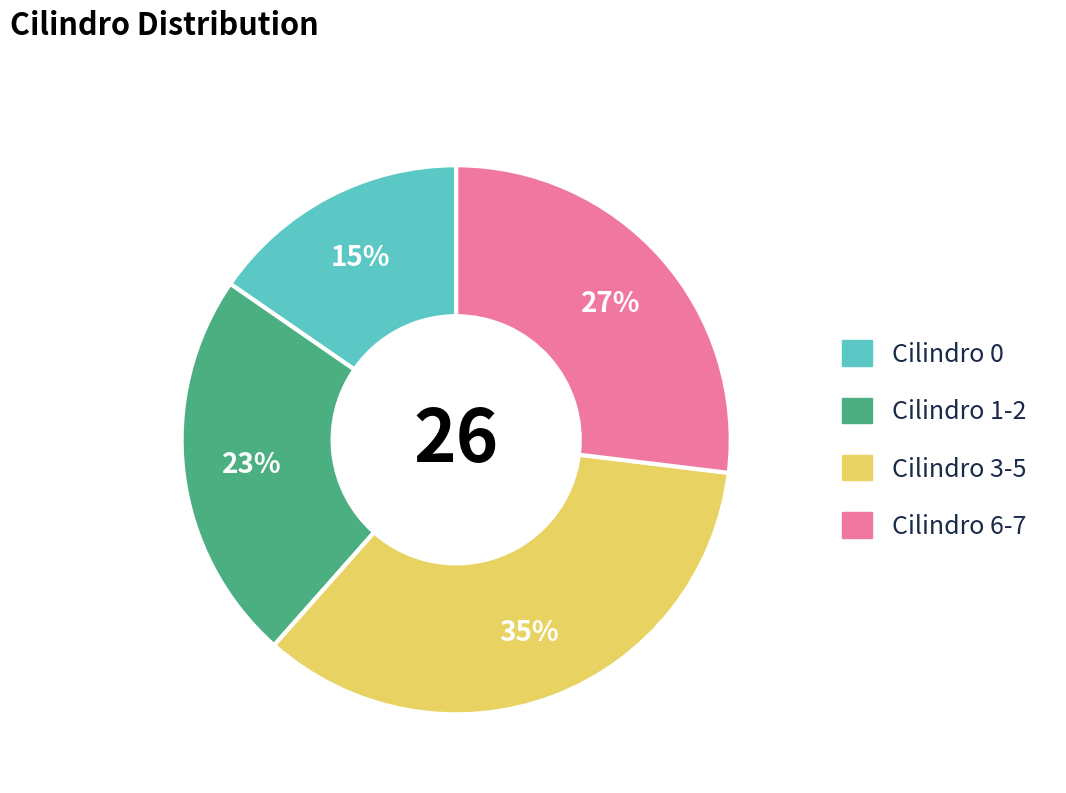

Is there any slice that represents more than half of the pie?

No